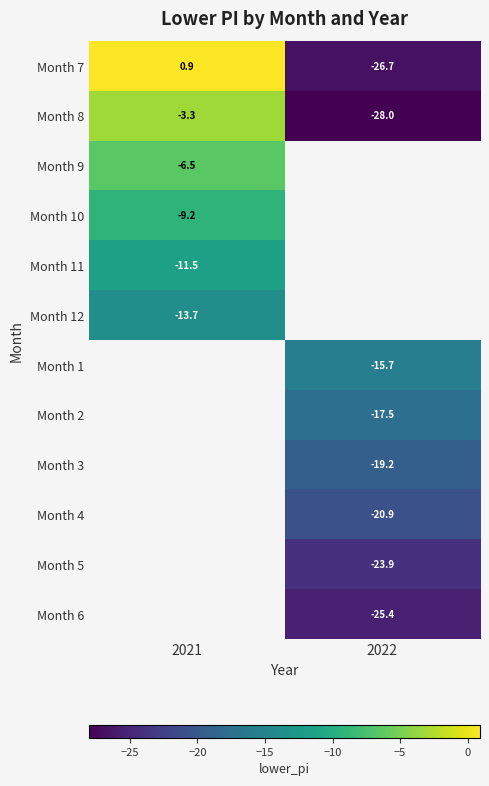

Is the value of Month 8 at 2021 greater than the value of Month 7 at 2021?

No